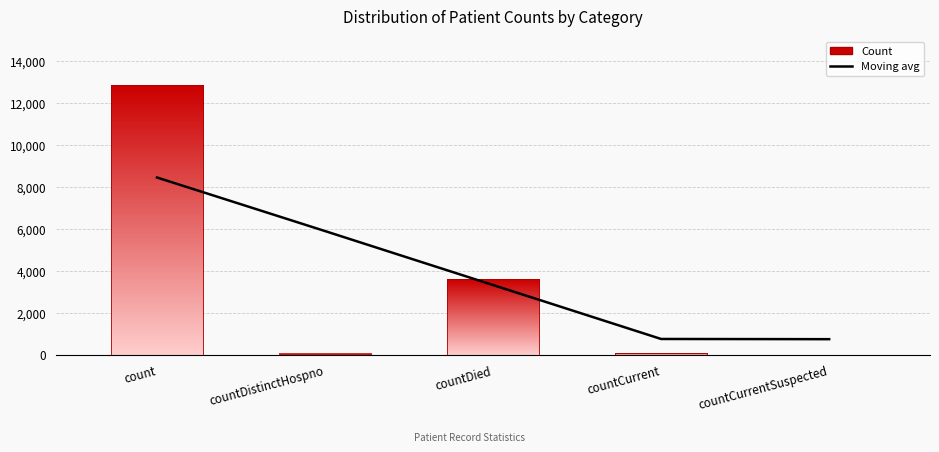

What is the value of the 1st bar from the left?

8446.4